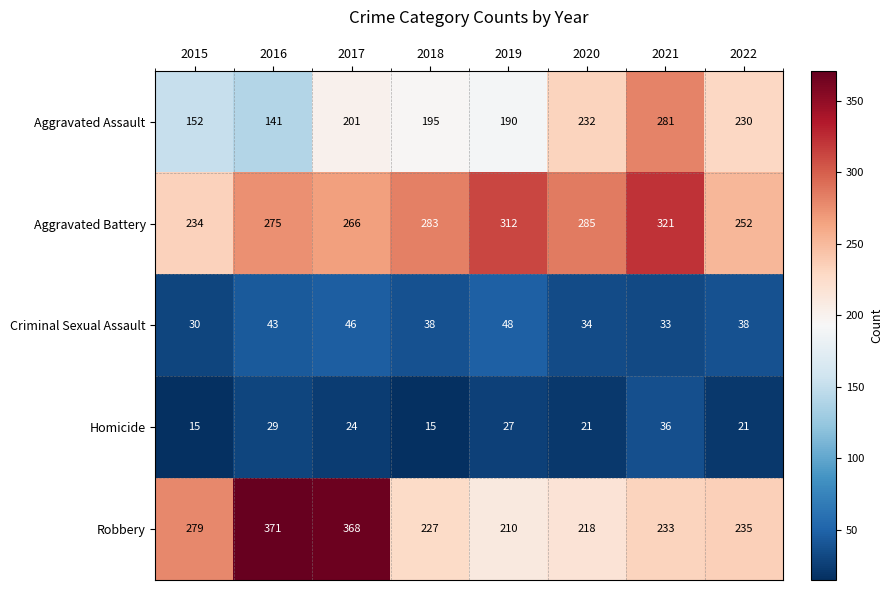

Which series has the largest total across all categories?

Aggravated Battery